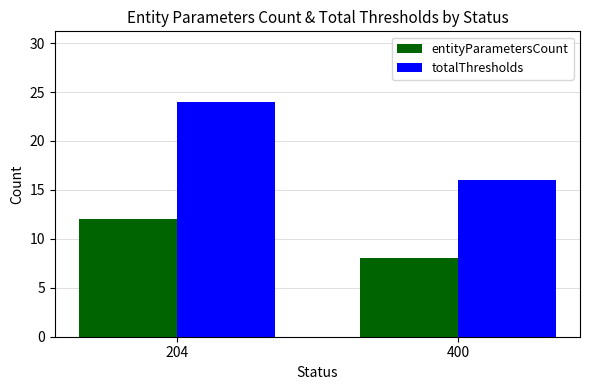

What is the average value of the entityParametersCount series?

10